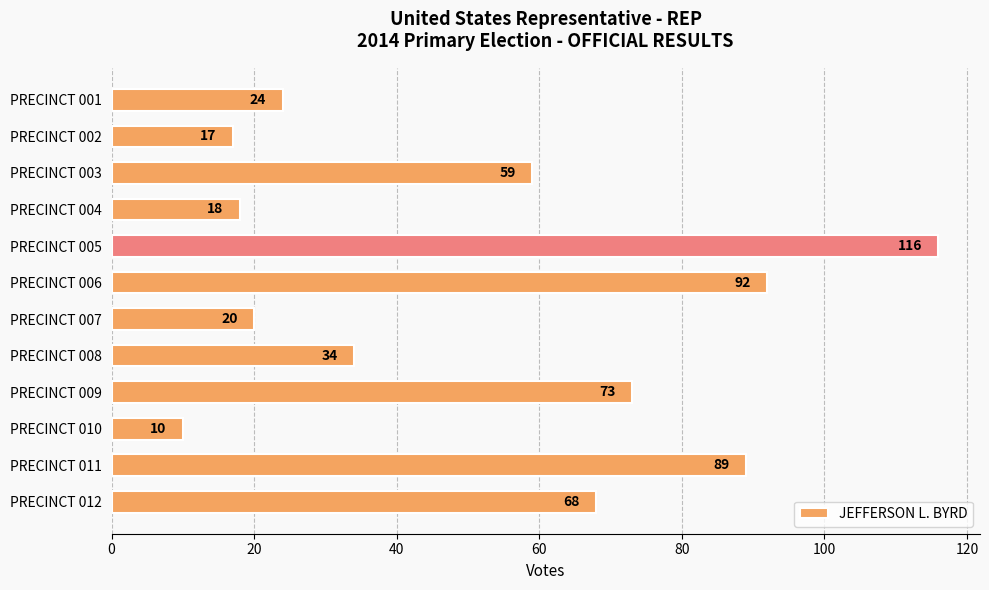

What is the value of the 7th bar from the top?

20